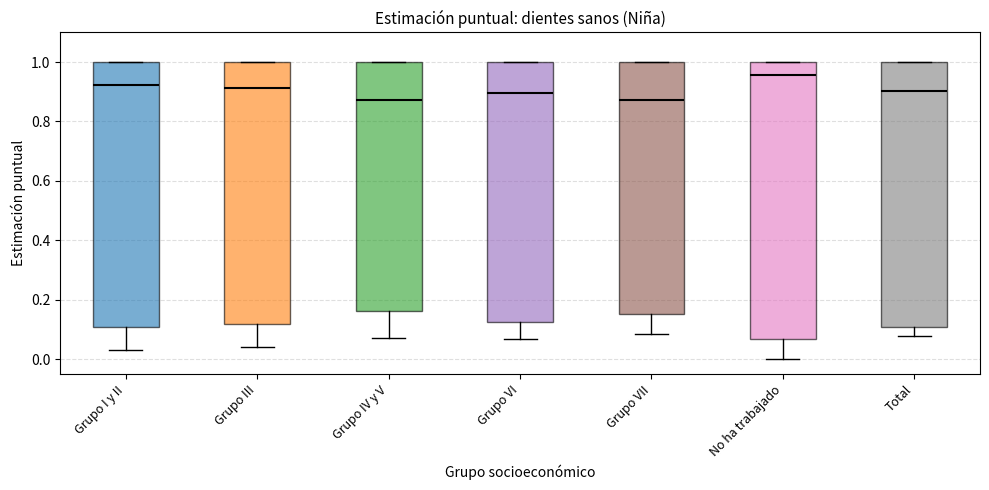

Reading left to right, read every box against the y-axis: the position of its median line, the range the box covers, and the ends of its whiskers. The values are not printed on the chart, so give them approximately, as read against the axis.

Grupo I y II: median 0.92, box 0.10 to 1.00, whiskers 0.04 to 1.00
Grupo III: median 0.92, box 0.12 to 1.00, whiskers 0.04 to 1.00
Grupo IV y V: median 0.88, box 0.16 to 1.00, whiskers 0.06 to 1.00
Grupo VI: median 0.90, box 0.12 to 1.00, whiskers 0.06 to 1.00
Grupo VII: median 0.88, box 0.16 to 1.00, whiskers 0.08 to 1.00
No ha trabajado: median 0.96, box 0.06 to 1.00, whiskers 0.00 to 1.00
Total: median 0.90, box 0.10 to 1.00, whiskers 0.08 to 1.00